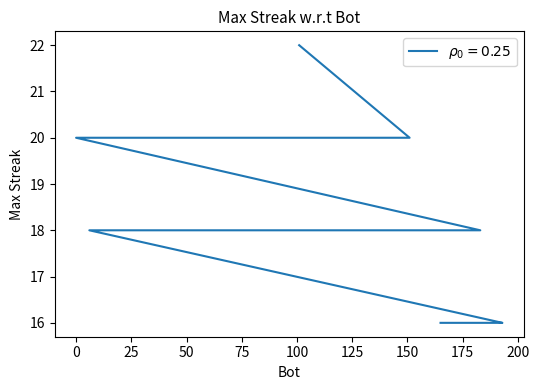

What is the ratio of the value at 166 to the value at 183?

0.9